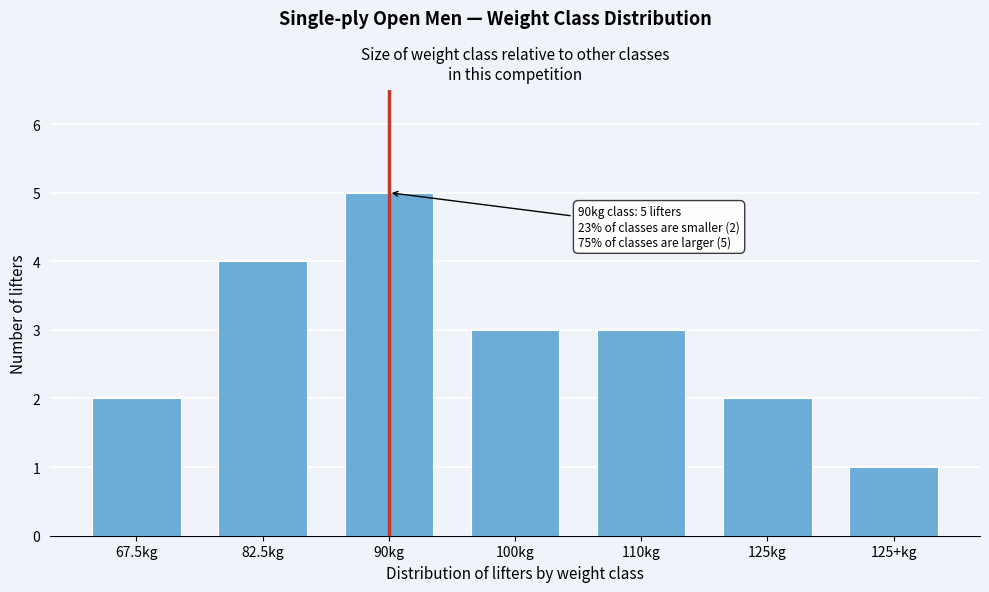

Reading left to right, transcribe all the data shown in this chart.

2	4	5	3	3	2	1